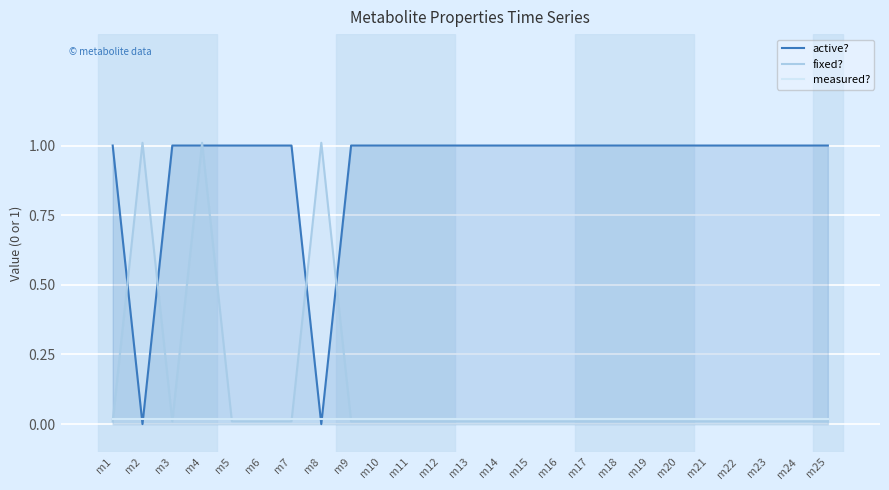

Which category has the lowest value across all series?

m2